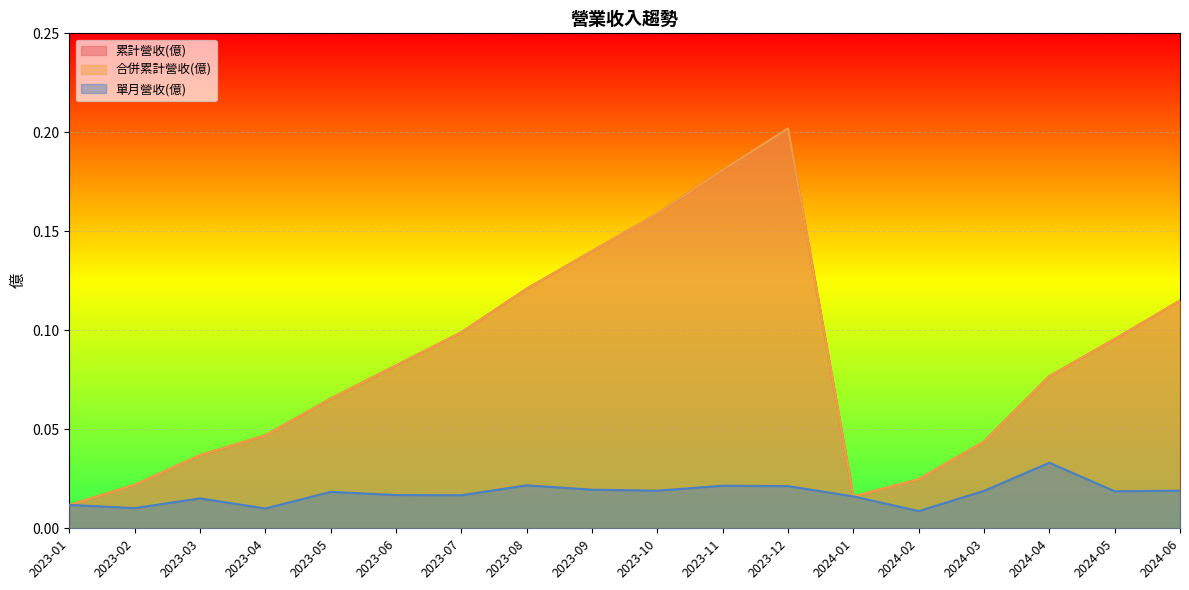

True or false: 單月營收(億) and 累計營收(億) intersect in this chart.

False